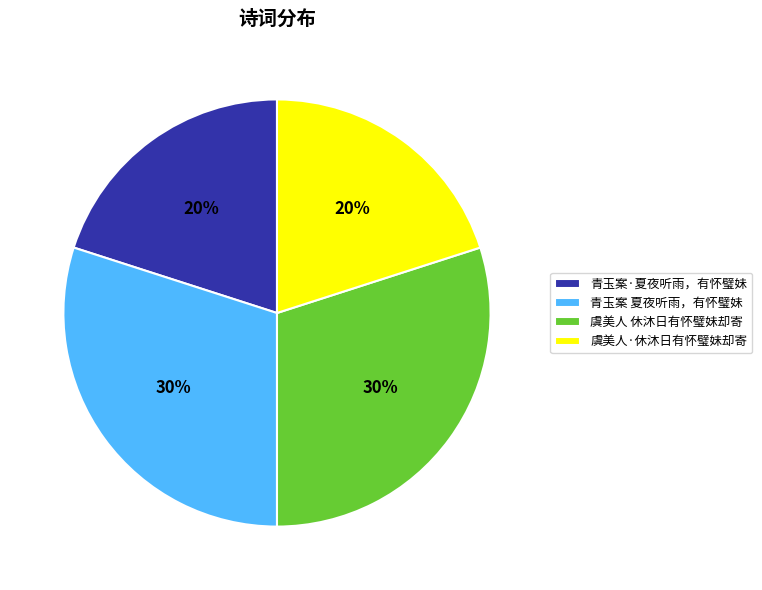

To the nearest percent, what percentage of the pie is 青玉案·夏夜听雨，有怀璧妹?

20%